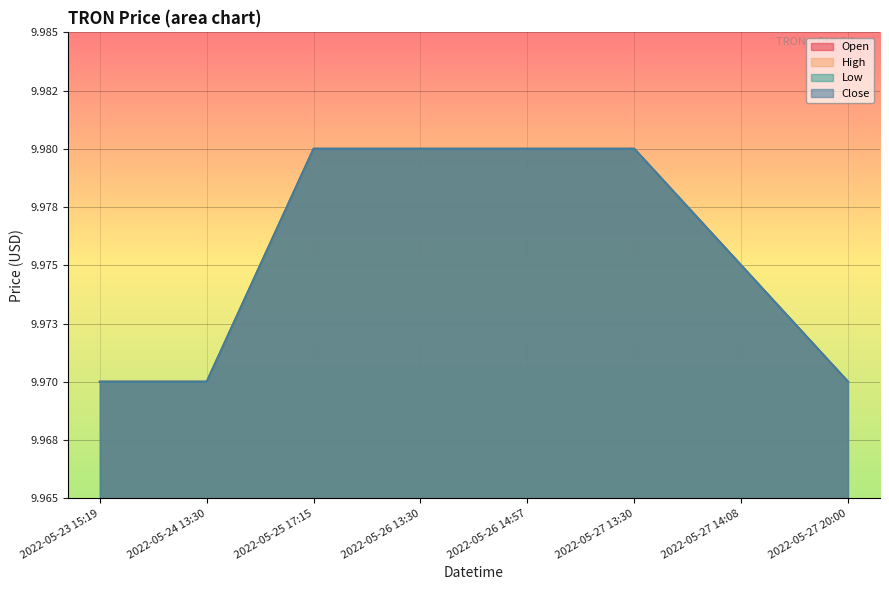

What is the label of the 8th point from the right?

2022-05-23 15:19